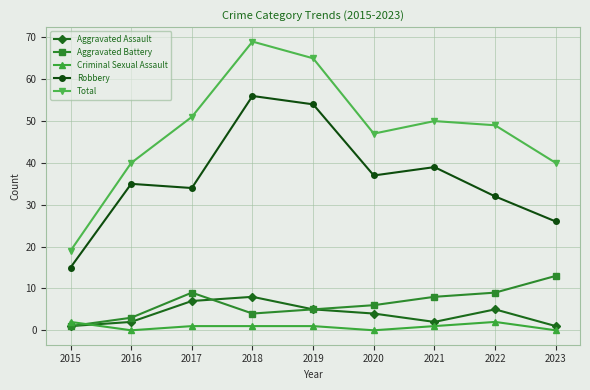

After their last crossing, which series has the higher values: Aggravated Assault or Criminal Sexual Assault?

Aggravated Assault